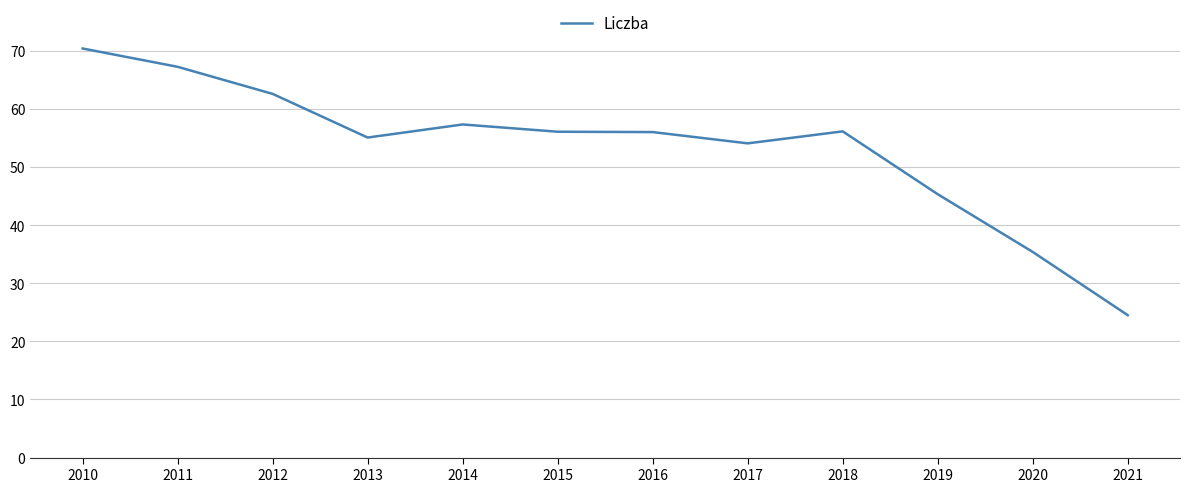

Which category has the highest value across all series?

2010